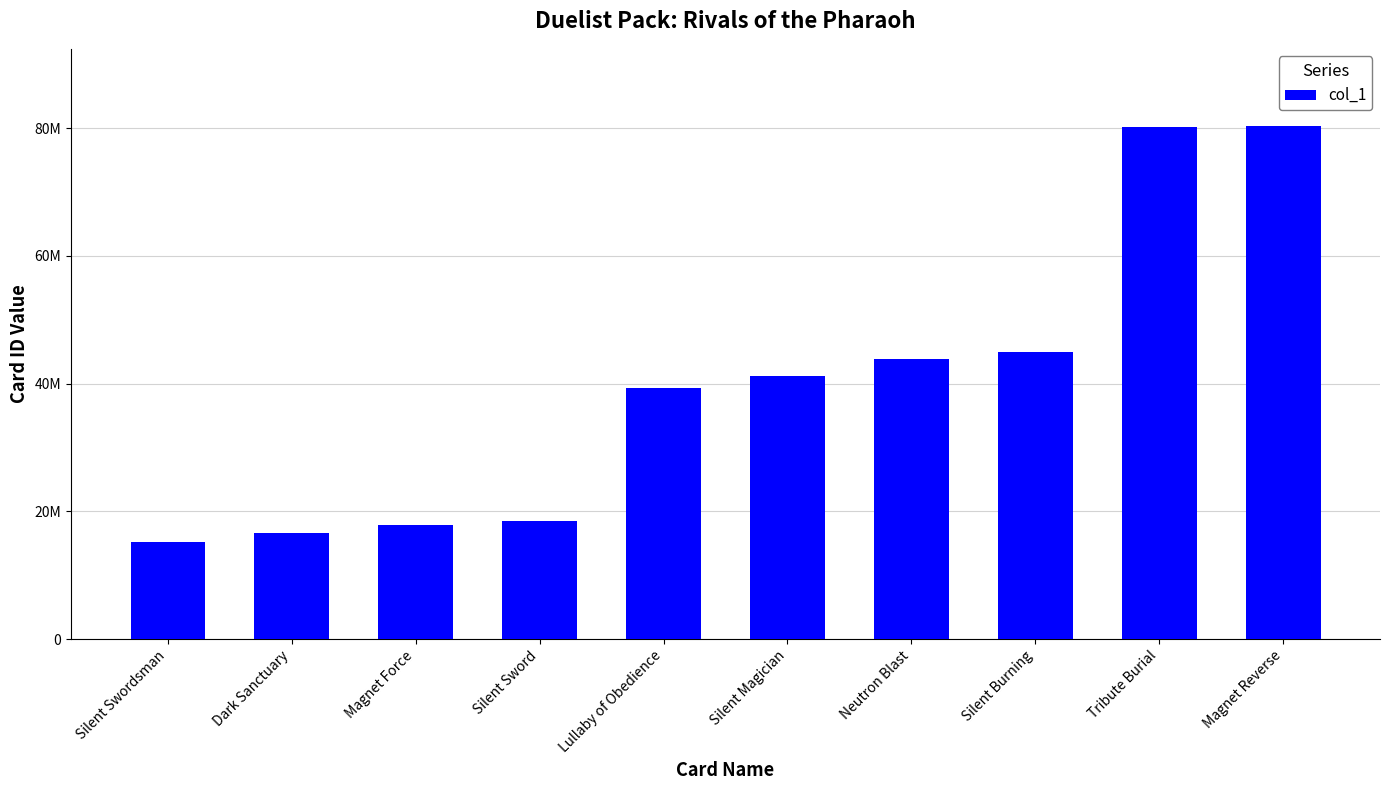

Does the chart contain any negative values?

No